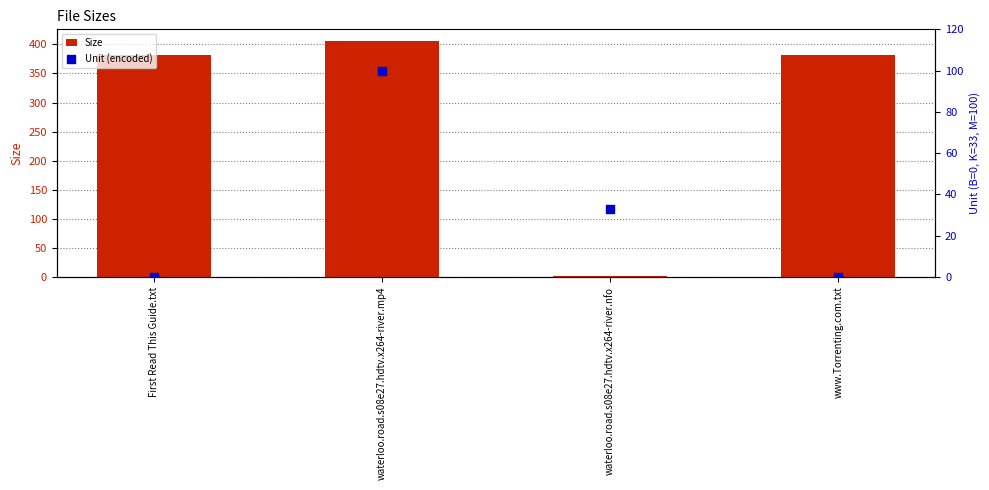

What is the total value across all series at First Read This Guide.txt?

382.0